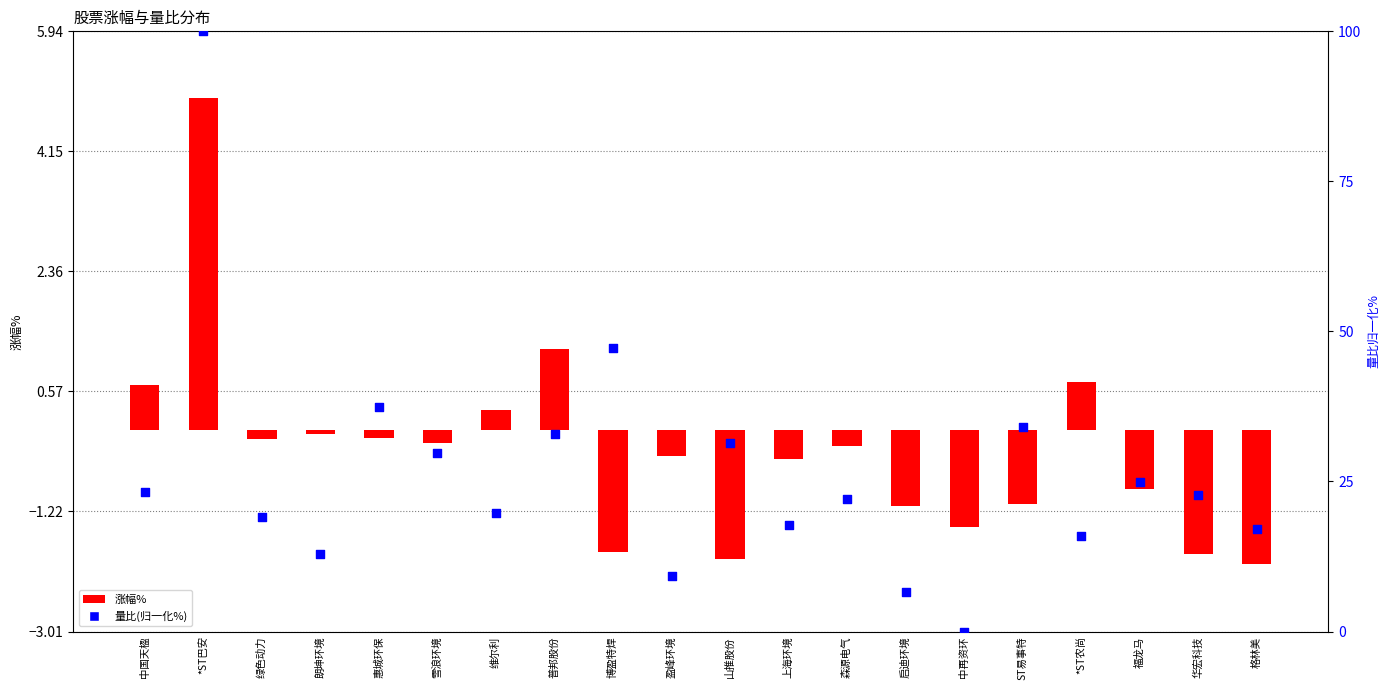

Which series has the largest total across all categories?

量比(归一化%)